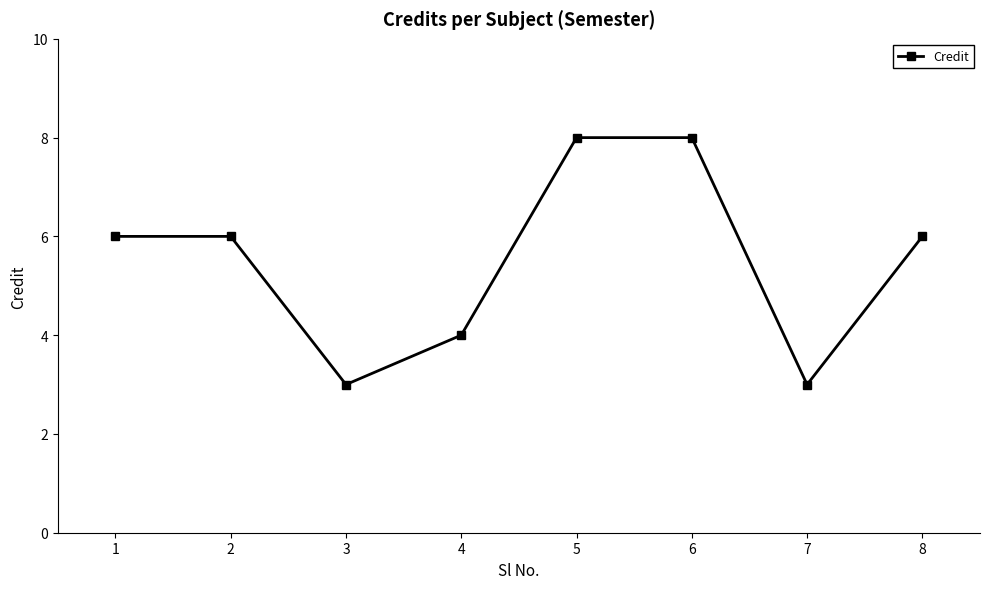

What is the difference between the values at 8 and 4?

2